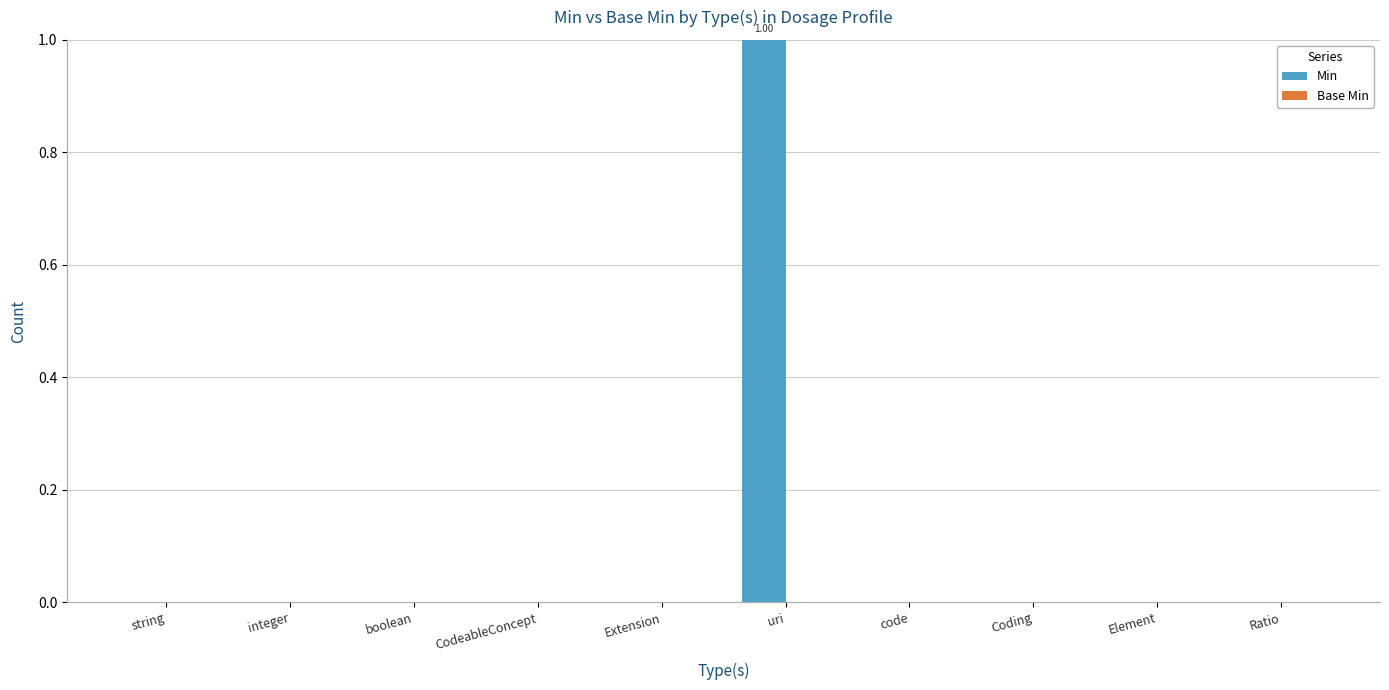

Which label corresponds to the largest value in the chart?

uri